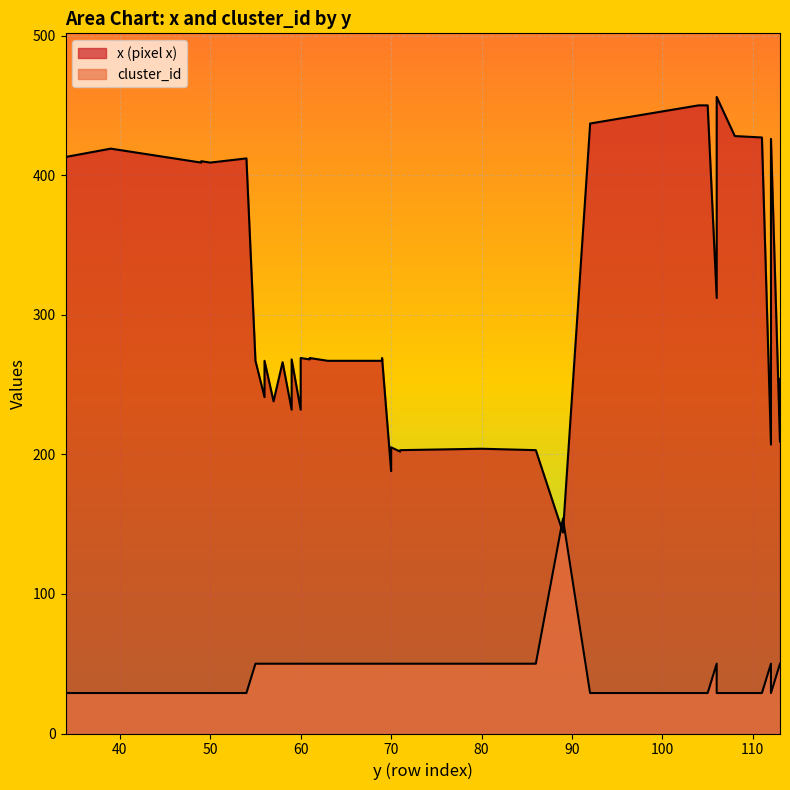

What is the value of the x (pixel x) point at the 26th from the left?

204